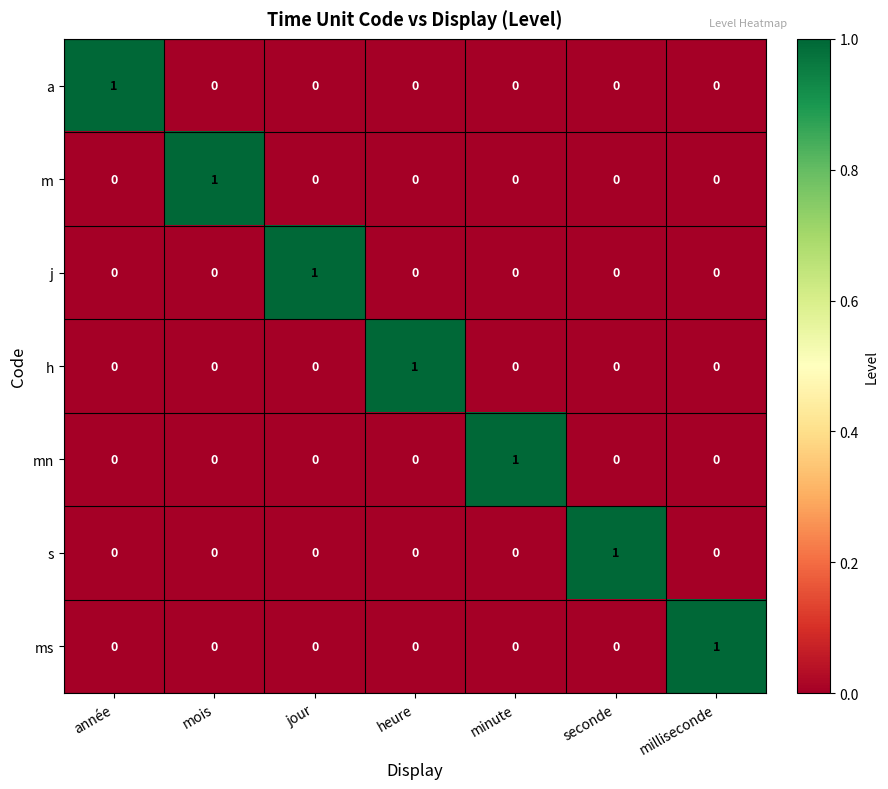

At which label does j reach its peak?

jour